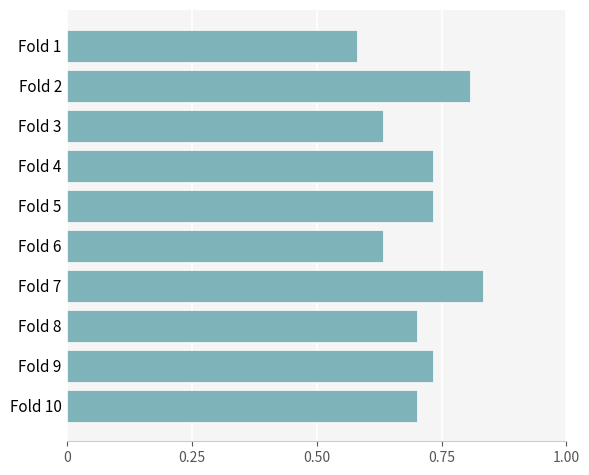

How many bars are there in total?

10